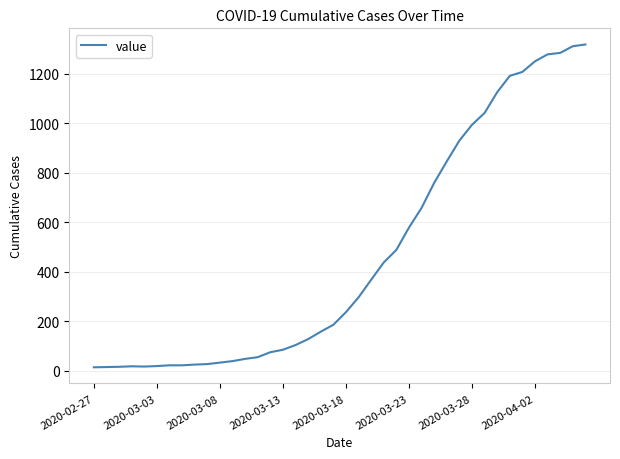

What is the difference between the maximum and minimum values?

1306